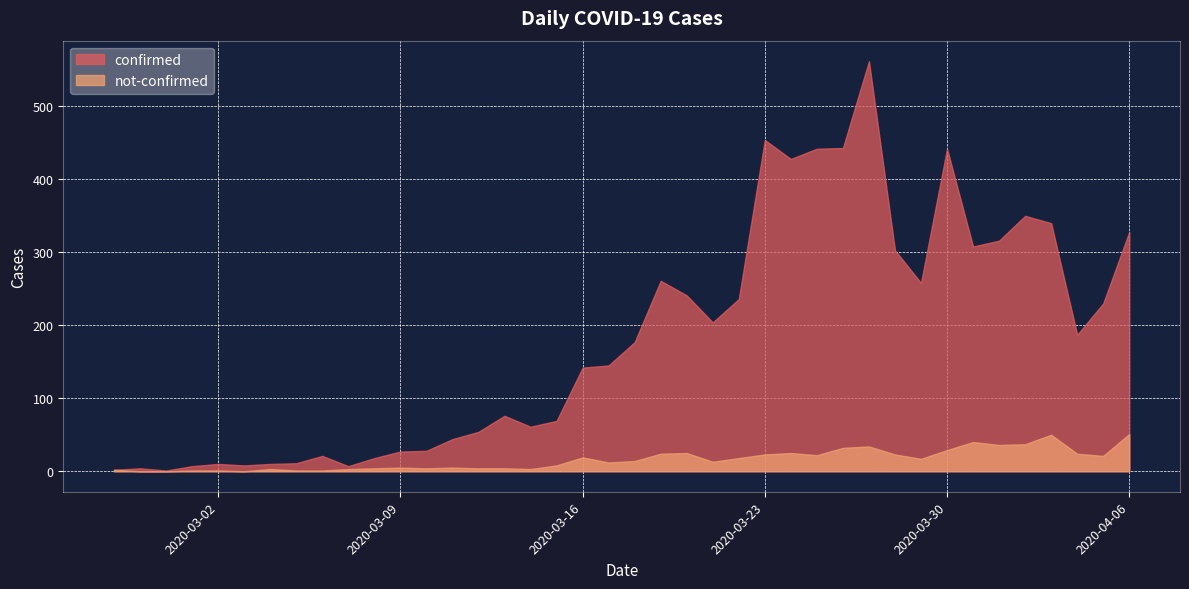

Rank the categories by not-confirmed value from lowest to highest.

2020-02-28, 2020-02-29, 2020-03-03, 2020-03-01, 2020-03-02, 2020-03-05, 2020-03-06, 2020-02-27, 2020-03-04, 2020-03-07, 2020-03-14, 2020-03-08, 2020-03-10, 2020-03-12, 2020-03-13, 2020-03-09, 2020-03-11, 2020-03-15, 2020-03-17, 2020-03-21, 2020-03-18, 2020-03-29, 2020-03-22, 2020-03-16, 2020-04-05, 2020-03-25, 2020-03-23, 2020-03-28, 2020-03-19, 2020-04-04, 2020-03-20, 2020-03-24, 2020-03-30, 2020-03-26, 2020-03-27, 2020-04-01, 2020-04-02, 2020-03-31, 2020-04-03, 2020-04-06